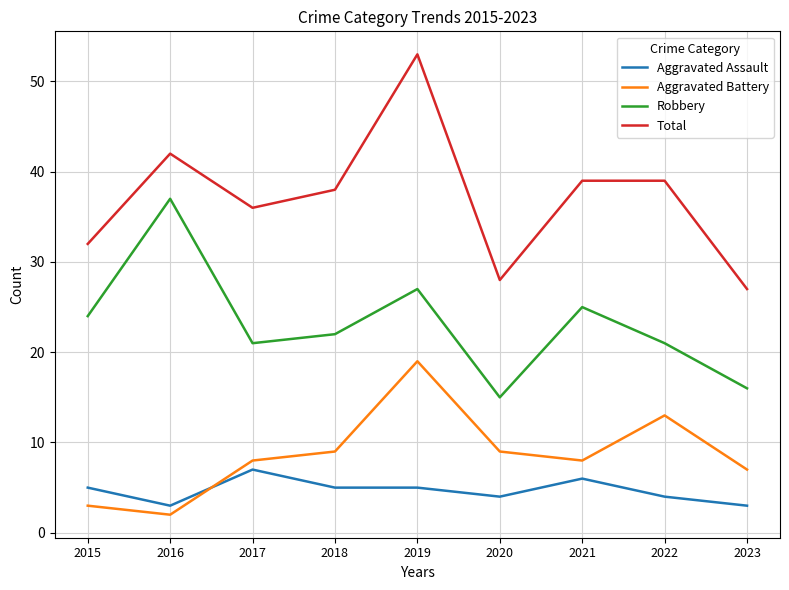

How many values in the Total series are below 38?

4